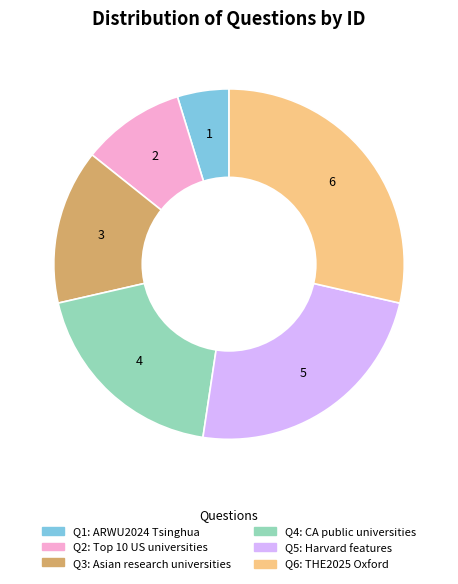

Which category has the smallest portion of the pie?

Q1: ARWU2024 Tsinghua